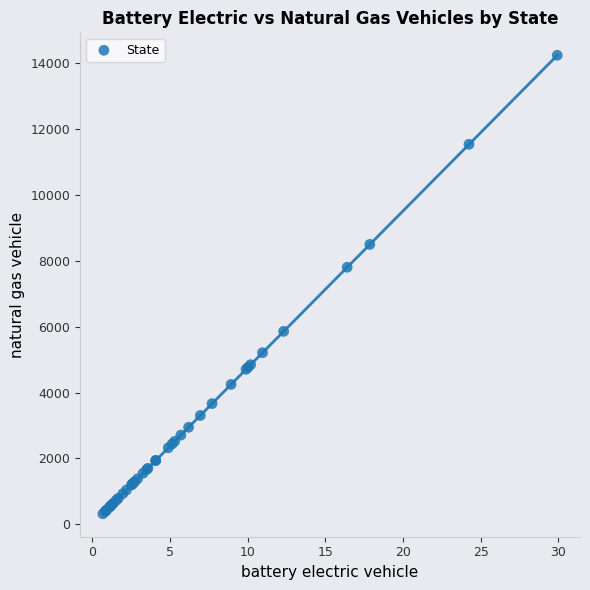

What Y value in the scatter plot is closest to 7277?

7801.7